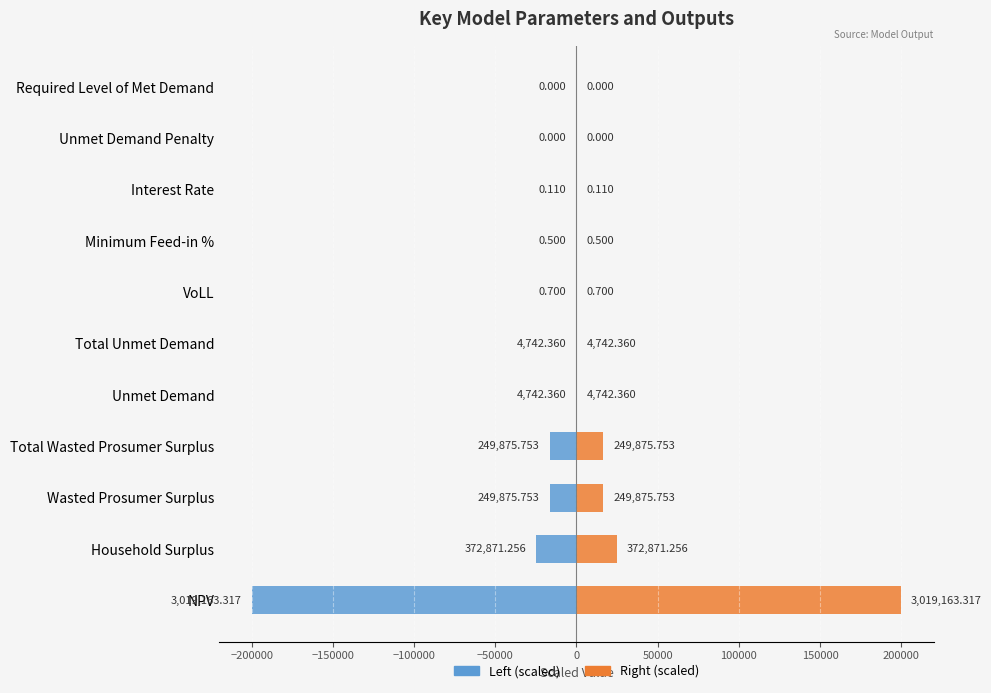

Is the value of Value (scaled left) at Unmet Demand greater than the value of Value (scaled right) at Required Level of Met Demand?

No